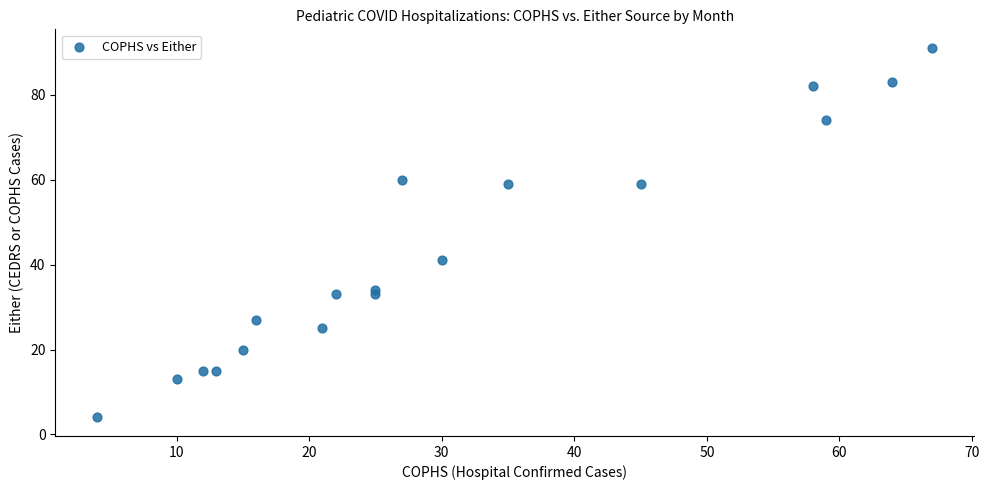

What is the range of X values (max minus min)?

63